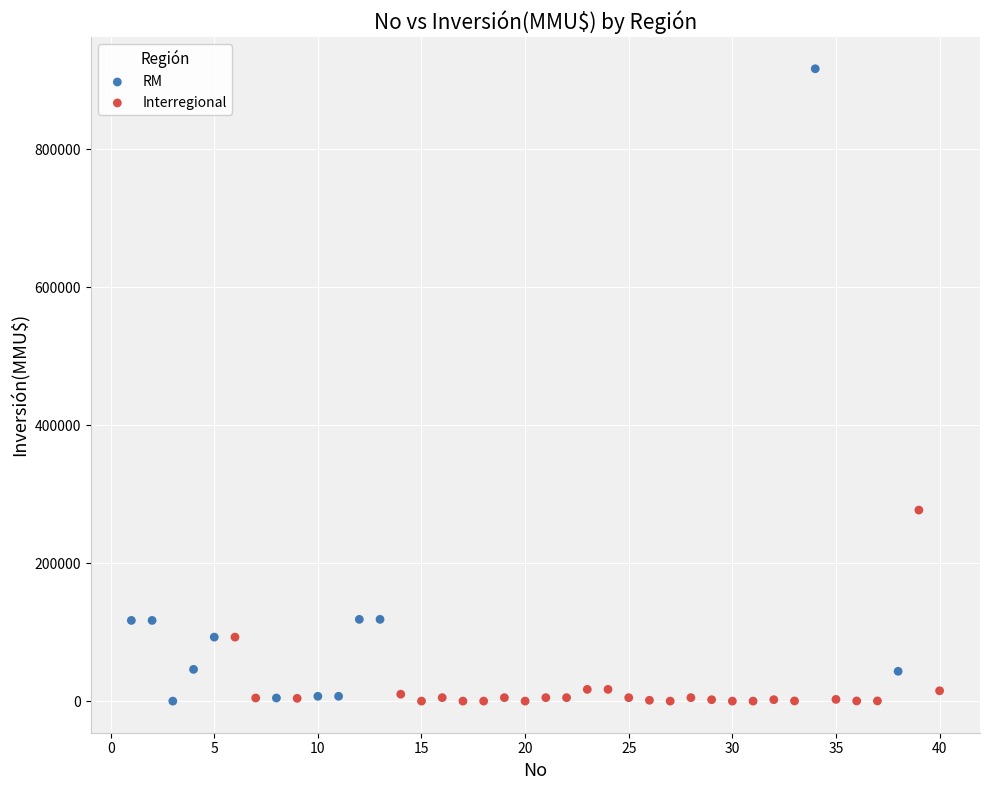

What are all the series names shown in the legend?

RM, Interregional